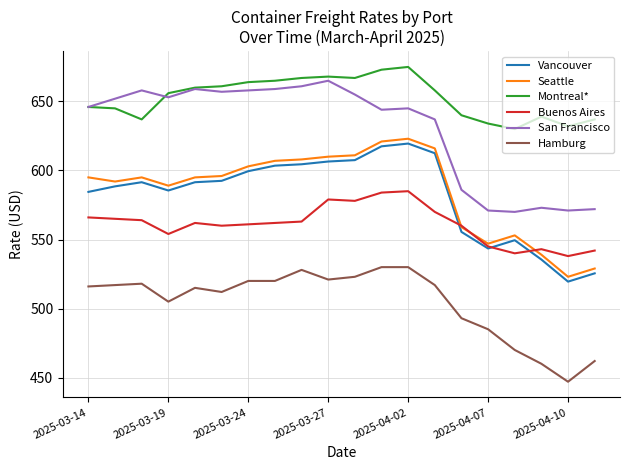

What is the maximum value for Buenos Aires?

585.0